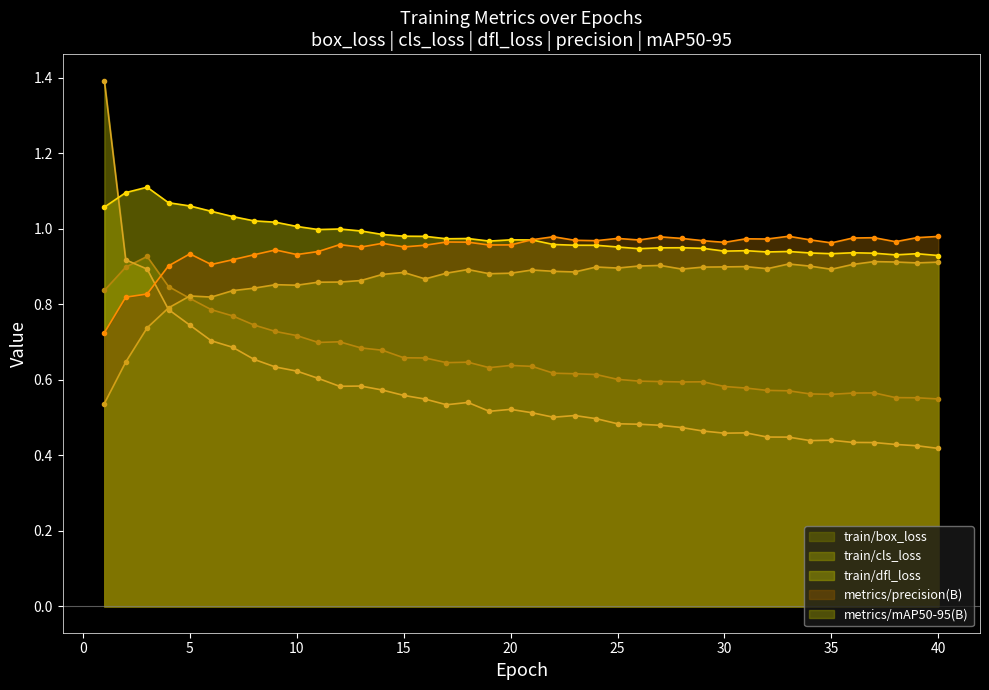

Which series ends up on top after the final intersection of train/cls_loss and metrics/precision(B)?

metrics/precision(B)